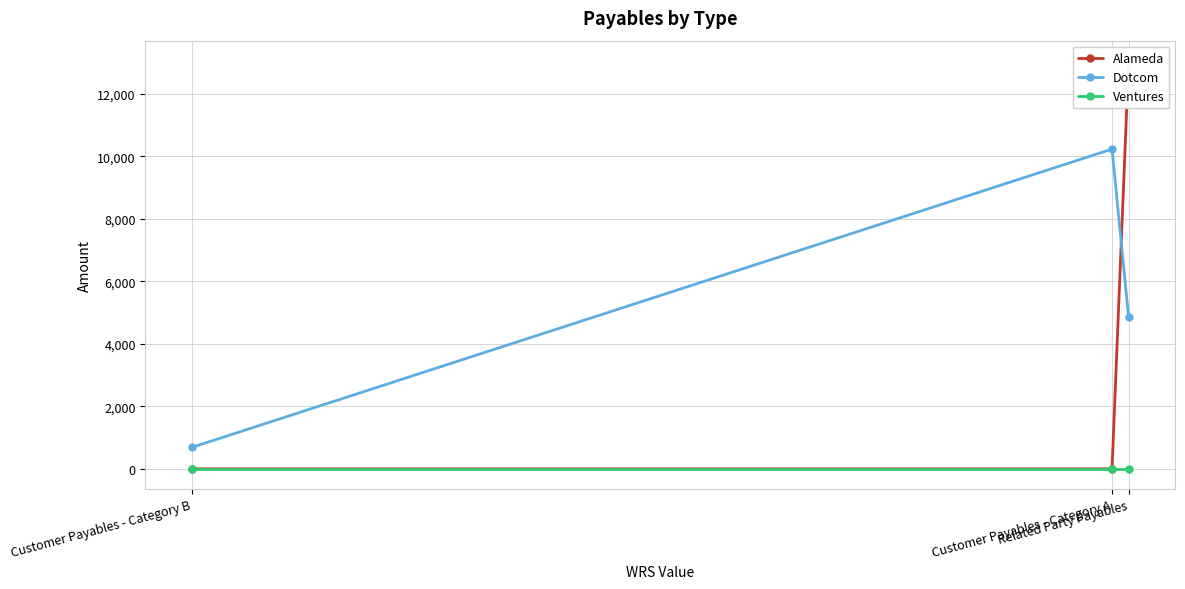

What is the difference between the highest and lowest values at Customer Payables - Category B?

691